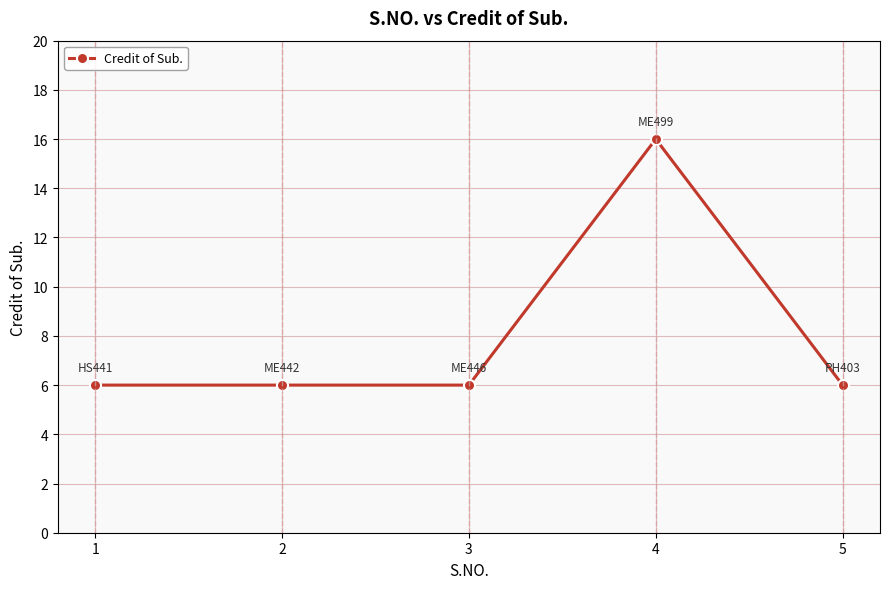

How many categories are shown in the chart?

5